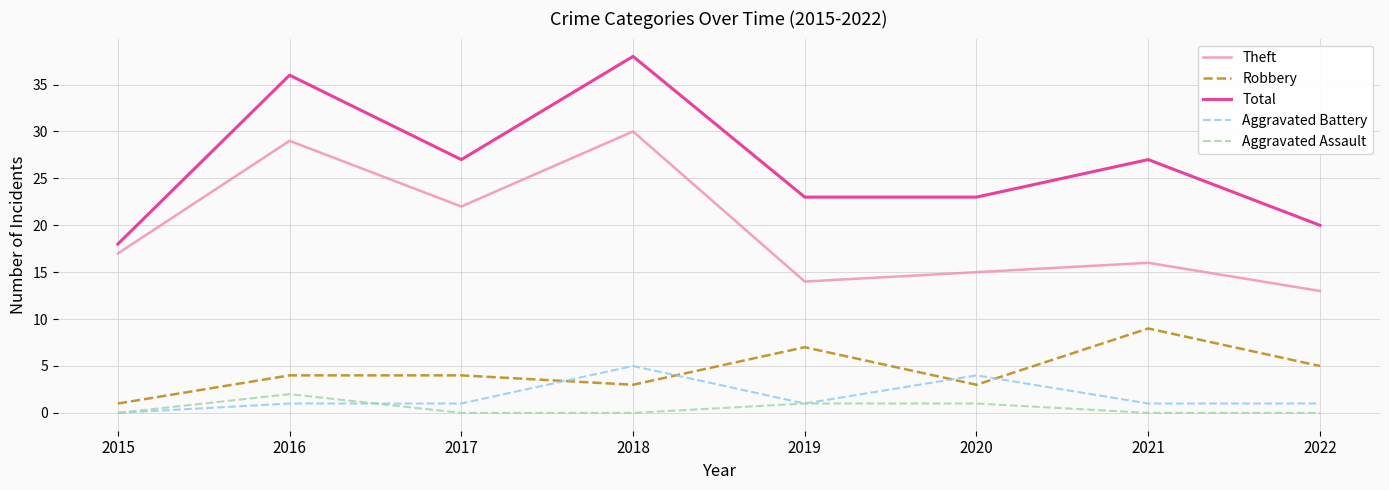

After their last crossing, which series has the higher values: Aggravated Assault or Aggravated Battery?

Aggravated Battery